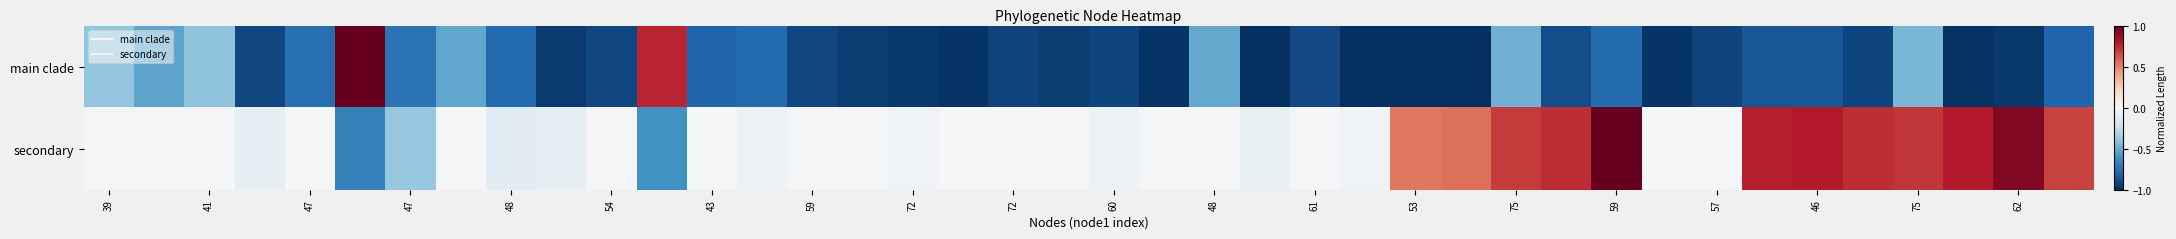

How many data points does each series have?

40